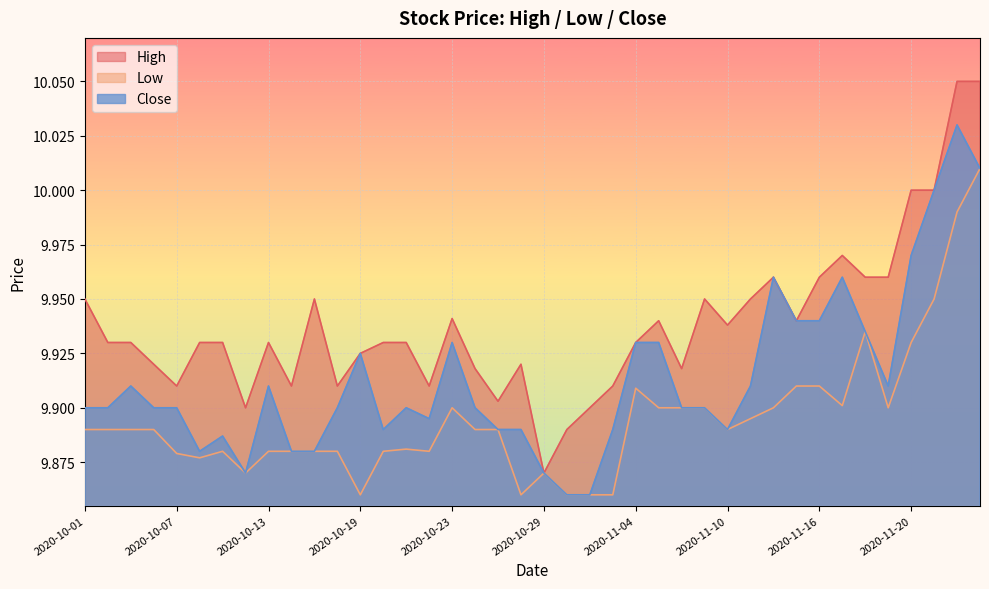

What is the lowest value of the Close series?

9.9